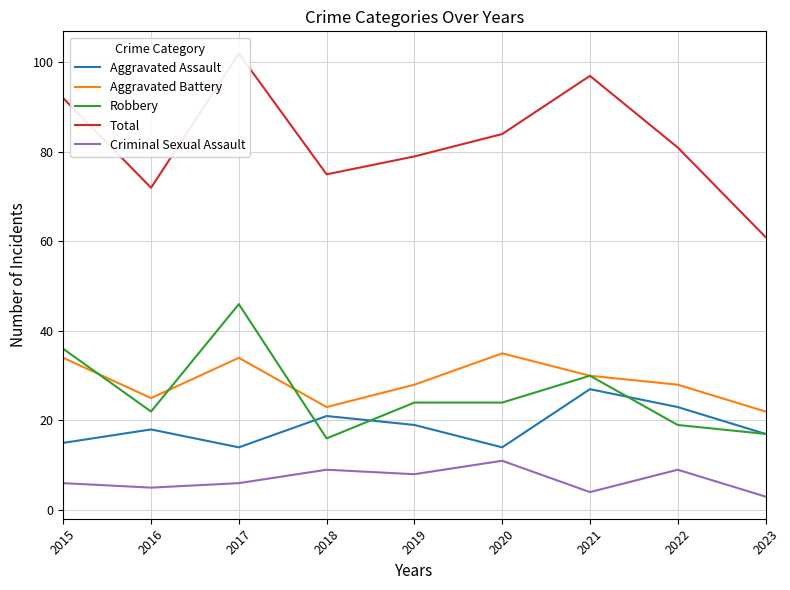

Is the value of Total at 2017 greater than the value of Criminal Sexual Assault at 2020?

Yes